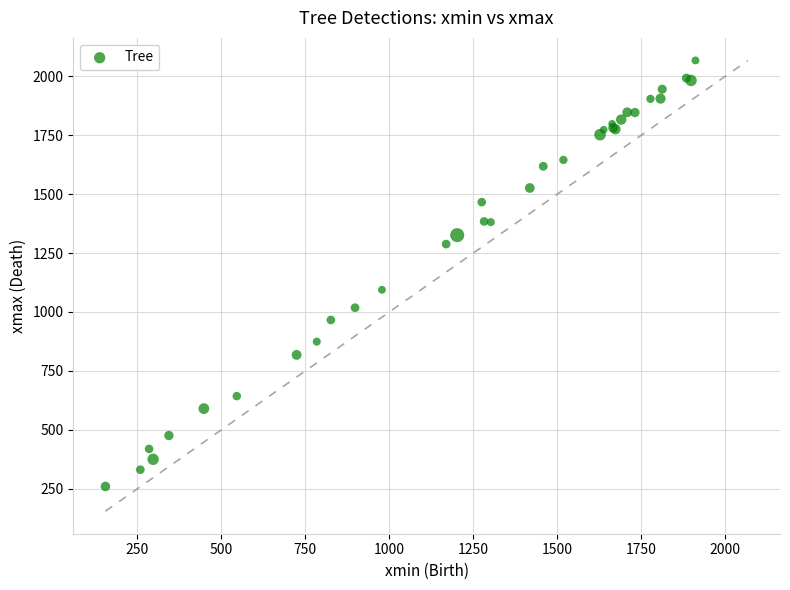

What Y value in the scatter plot is closest to 1163?

1094